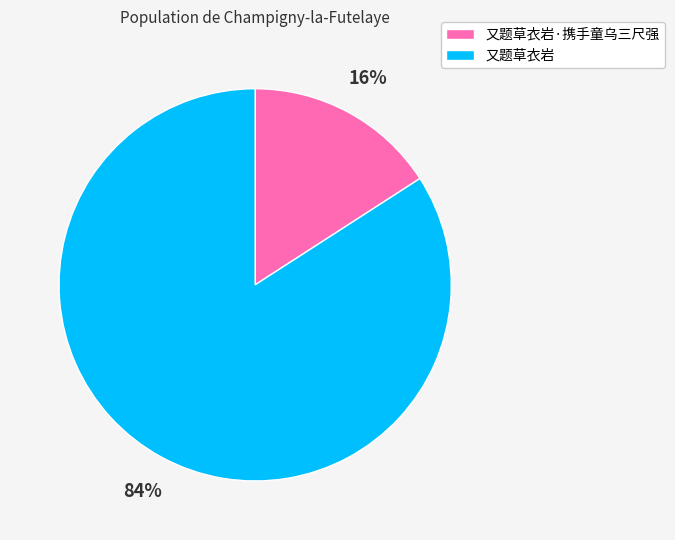

Count the number of slices in the pie.

2